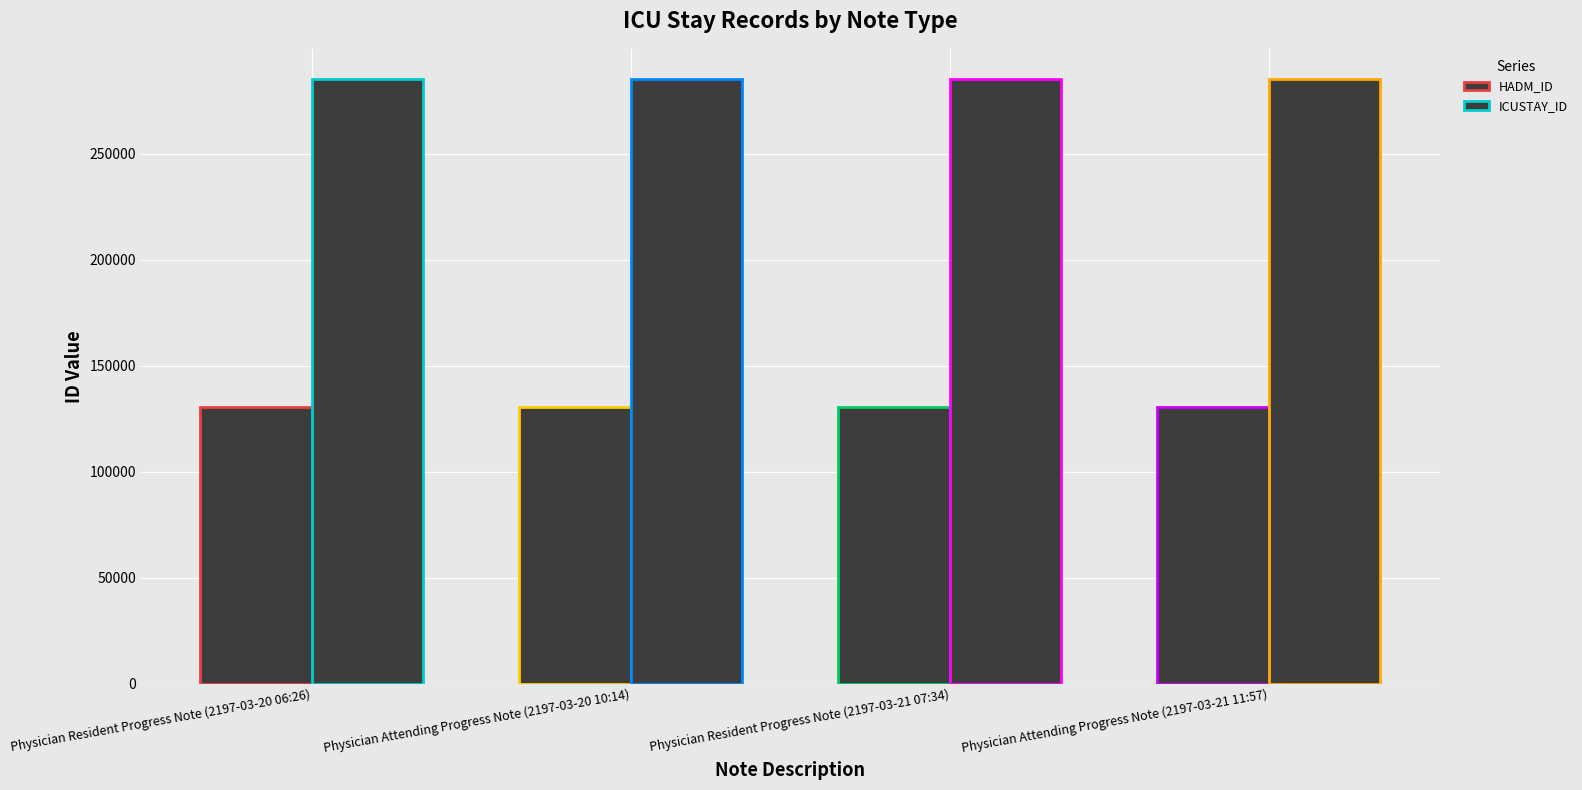

Does the chart contain stacked bars?

No